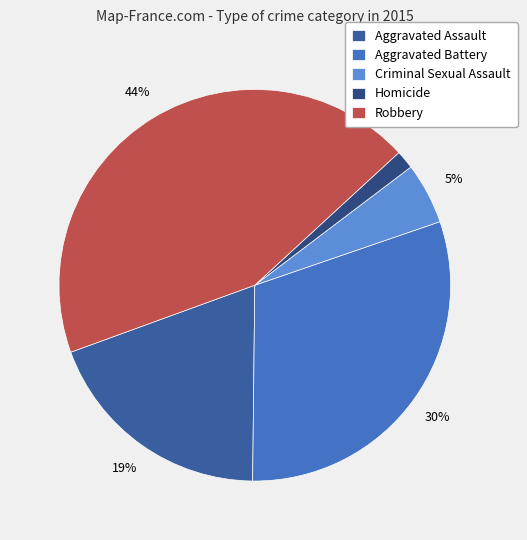

To the nearest percent, what is the average slice percentage?

20%